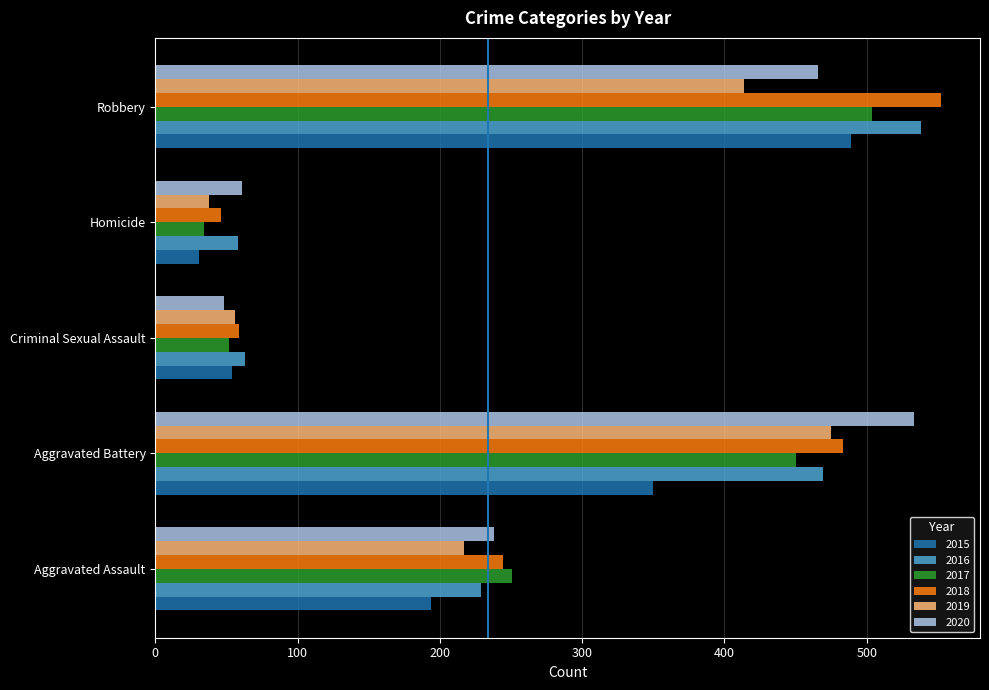

What are all the series names shown in the legend?

2015, 2016, 2017, 2018, 2019, 2020